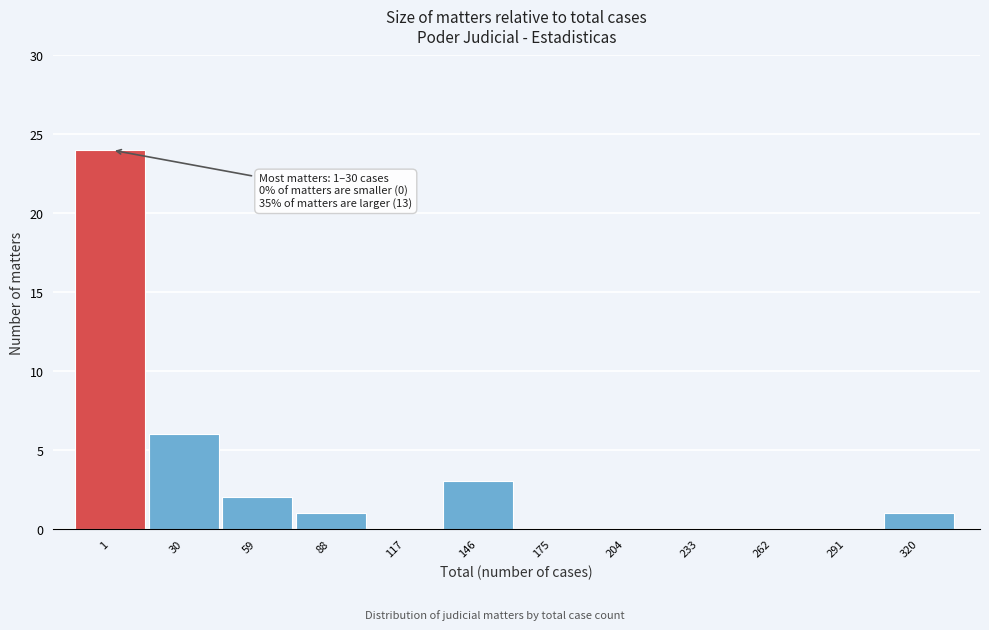

Reading left to right, list all the values displayed in this chart.

1=24	30=6	59=2	88=1	117=0	146=3	175=0	204=0	233=0	262=0	291=0	320=1